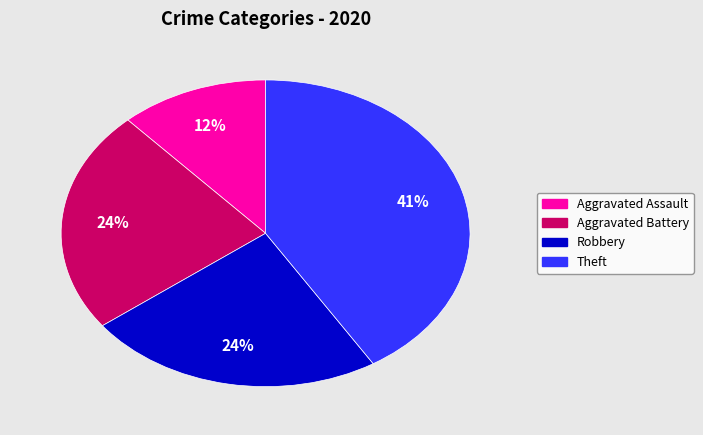

Approximately how many times larger is the value at Aggravated Assault compared to Theft?

0.3